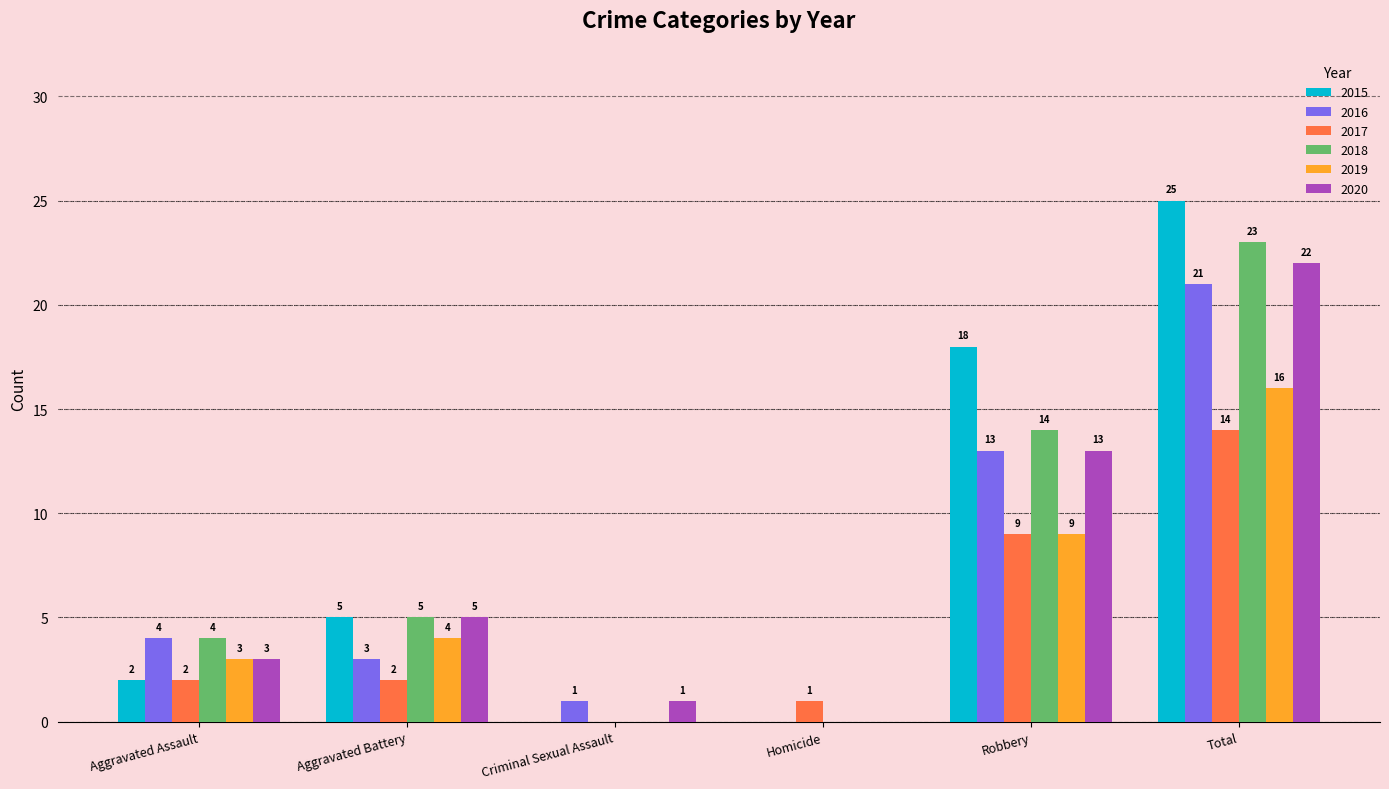

At which label is 2017 closest to 7?

Robbery